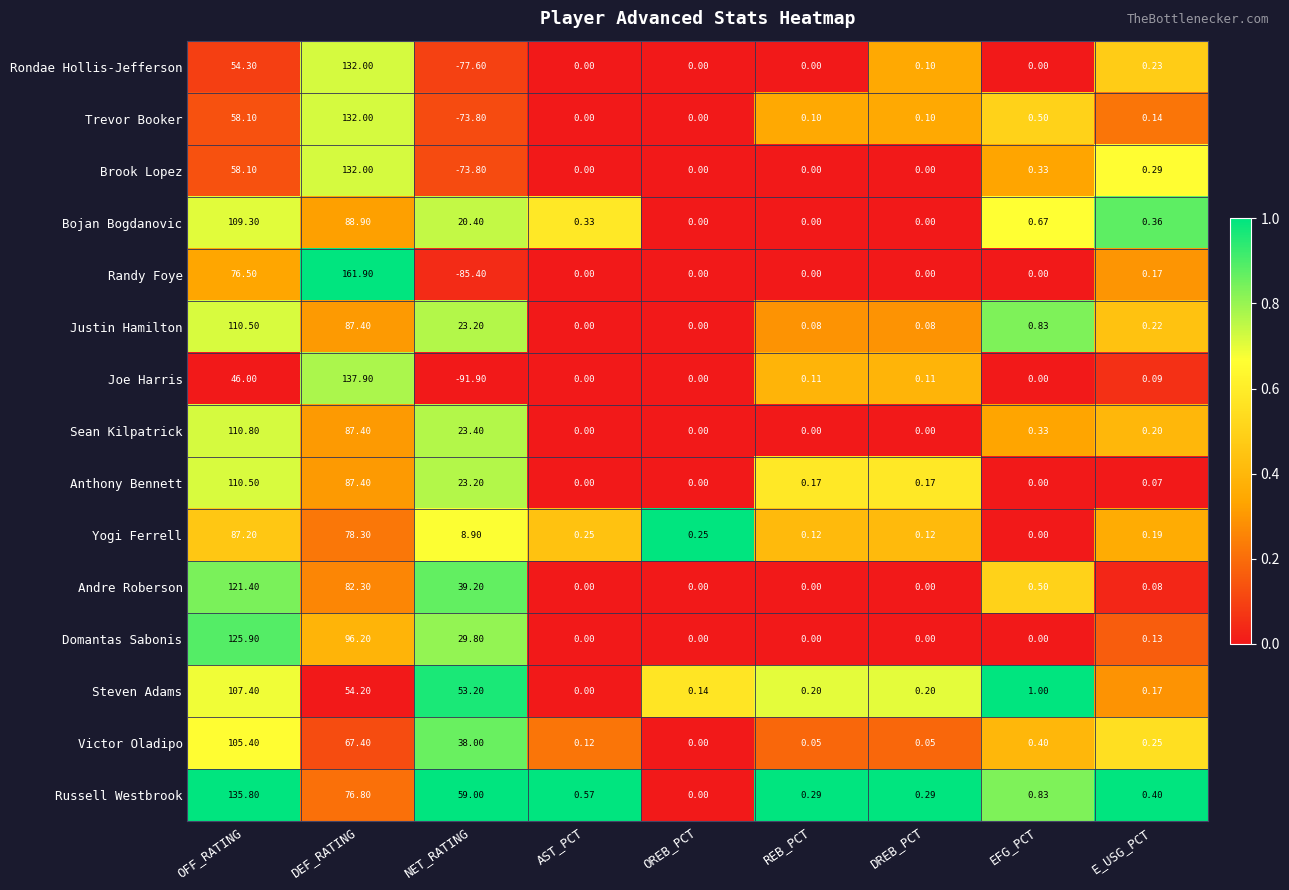

Which series changed the most between OFF_RATING and AST_PCT?

Russell Westbrook